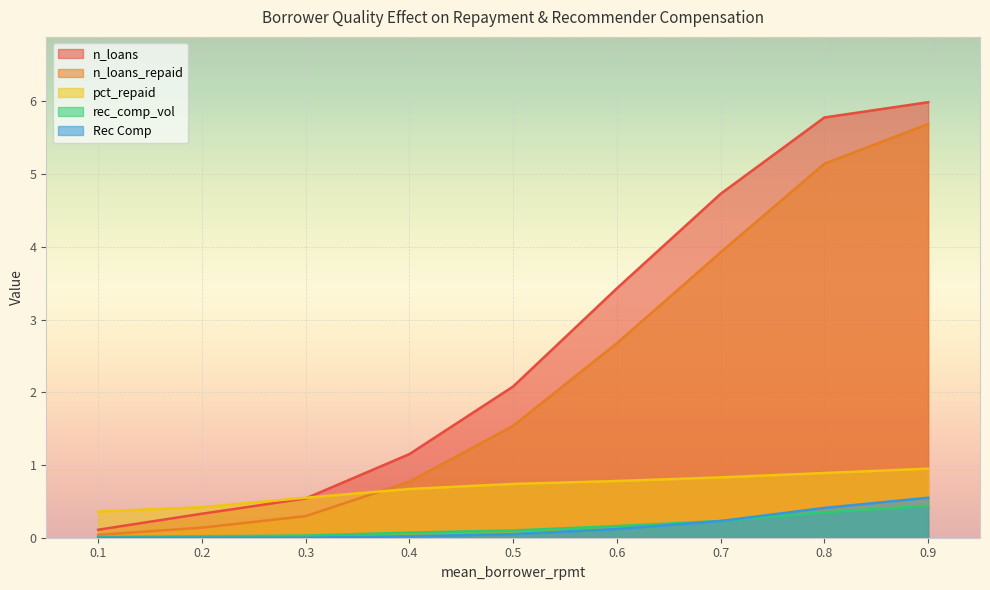

How many lines are shown in the chart?

5